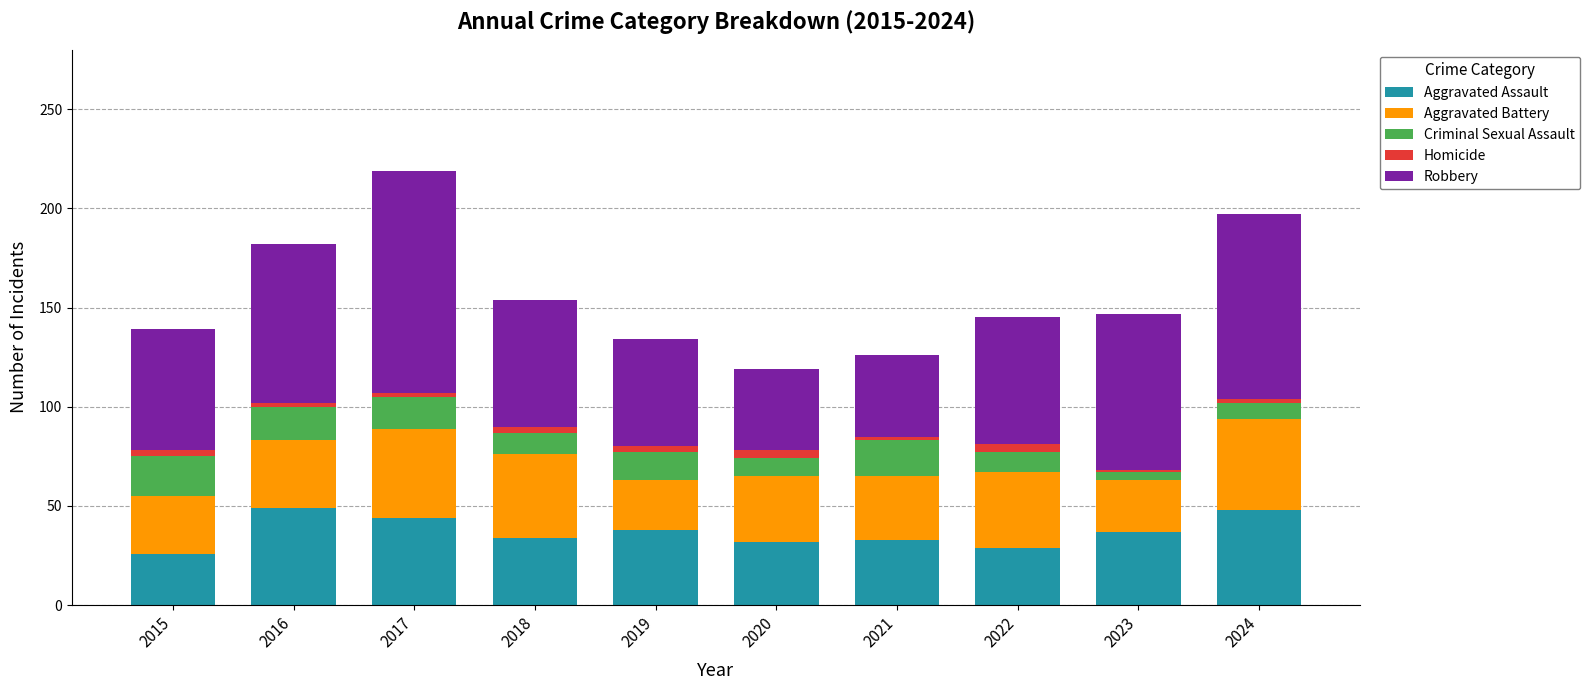

The value of Aggravated Assault at 2015 is 36. True or false?

False